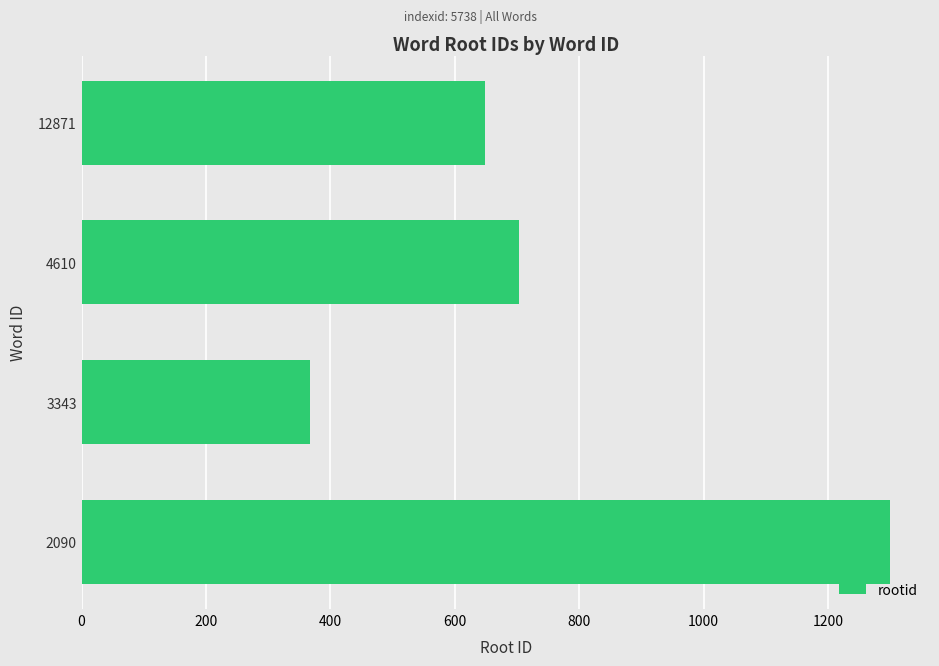

Is it true that the value at 2090 is 1299?

True